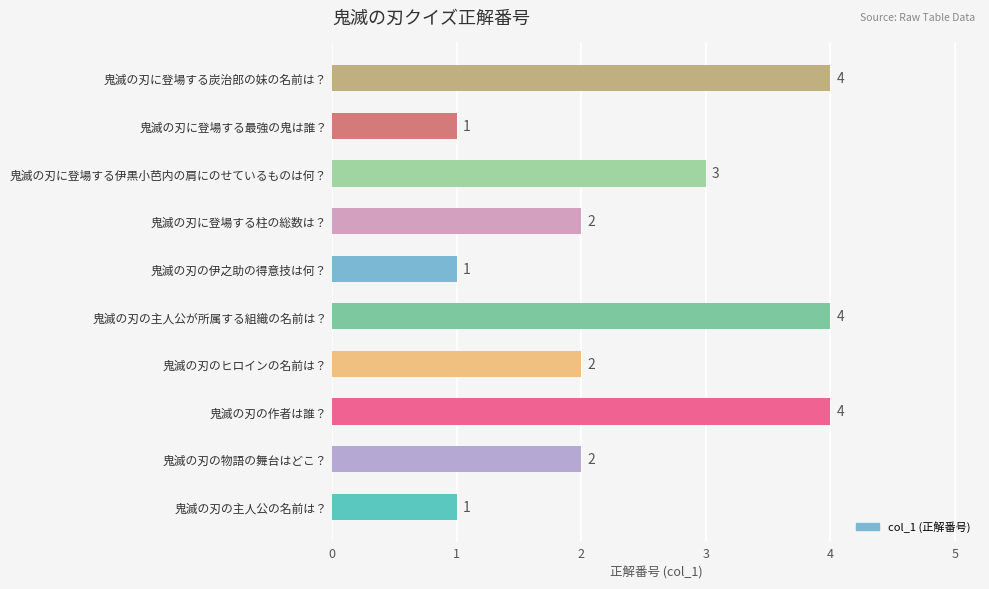

What is the minimum value shown in the chart?

1